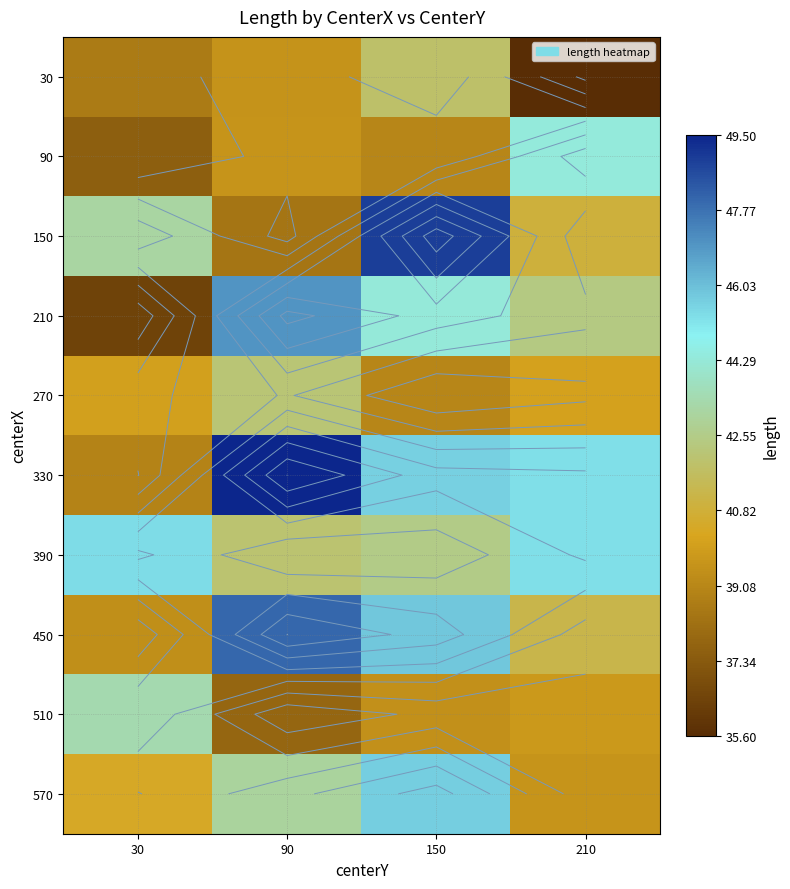

List the series in order of their peak value, lowest first.

30, 270, 510, 90, 390, 570, 210, 450, 150, 330